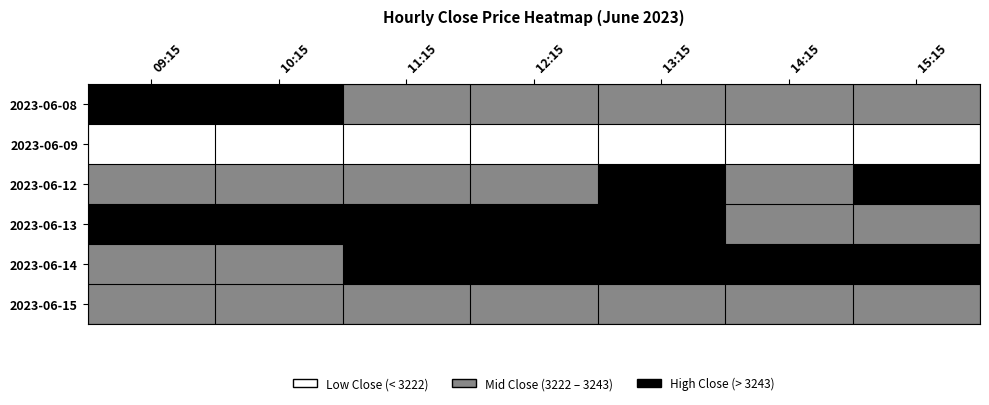

Reading left to right, extract all data points from this chart.

2023-06-08: 09:15=1.0	10:15=1.0	11:15=0.5	12:15=0.5	13:15=0.5	14:15=0.5	15:15=0.5
2023-06-09: 09:15=0.0	10:15=0.0	11:15=0.0	12:15=0.0	13:15=0.0	14:15=0.0	15:15=0.0
2023-06-12: 09:15=0.5	10:15=0.5	11:15=0.5	12:15=0.5	13:15=1.0	14:15=0.5	15:15=1.0
2023-06-13: 09:15=1.0	10:15=1.0	11:15=1.0	12:15=1.0	13:15=1.0	14:15=0.5	15:15=0.5
2023-06-14: 09:15=0.5	10:15=0.5	11:15=1.0	12:15=1.0	13:15=1.0	14:15=1.0	15:15=1.0
2023-06-15: 09:15=0.5	10:15=0.5	11:15=0.5	12:15=0.5	13:15=0.5	14:15=0.5	15:15=0.5